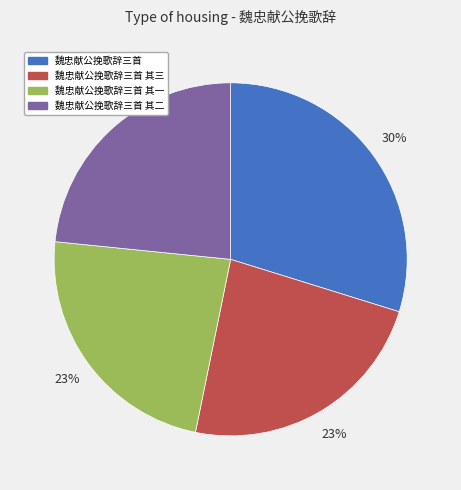

Count the number of slices in the pie.

4